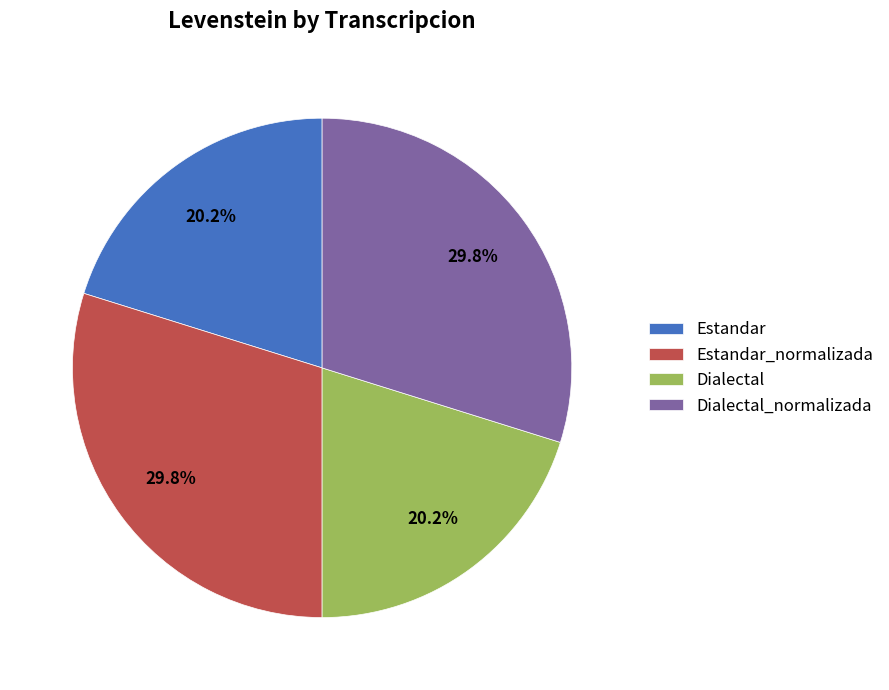

To the nearest percent, what is the average slice percentage?

25%